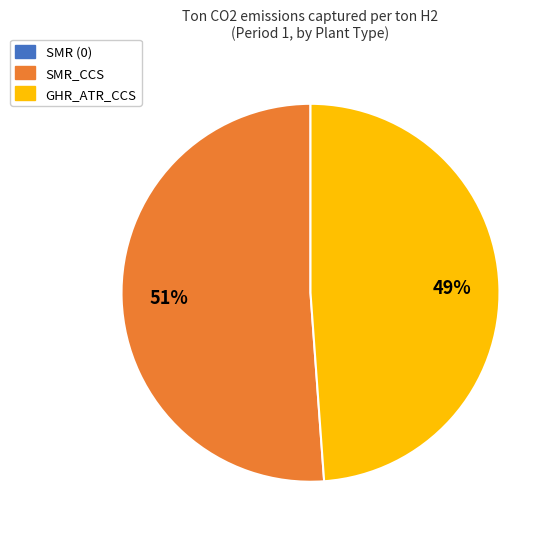

To the nearest percent, what is the difference between the largest and smallest slice percentages?

2%